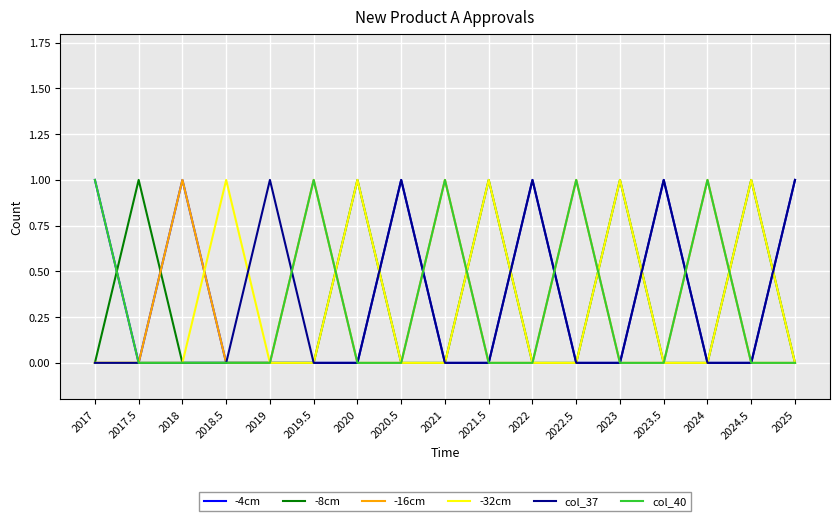

Is the value of col_40 at 2023.5 greater than the value of -32cm at 2018.5?

No